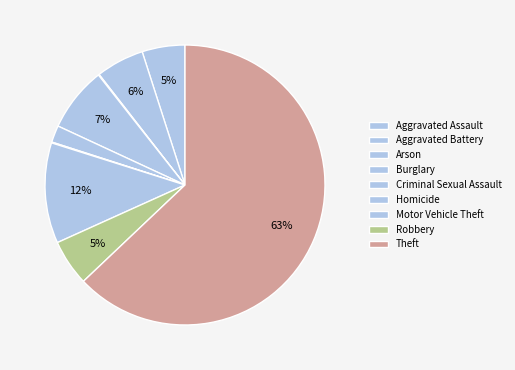

What is the total percentage of Homicide and Theft?

63.0%